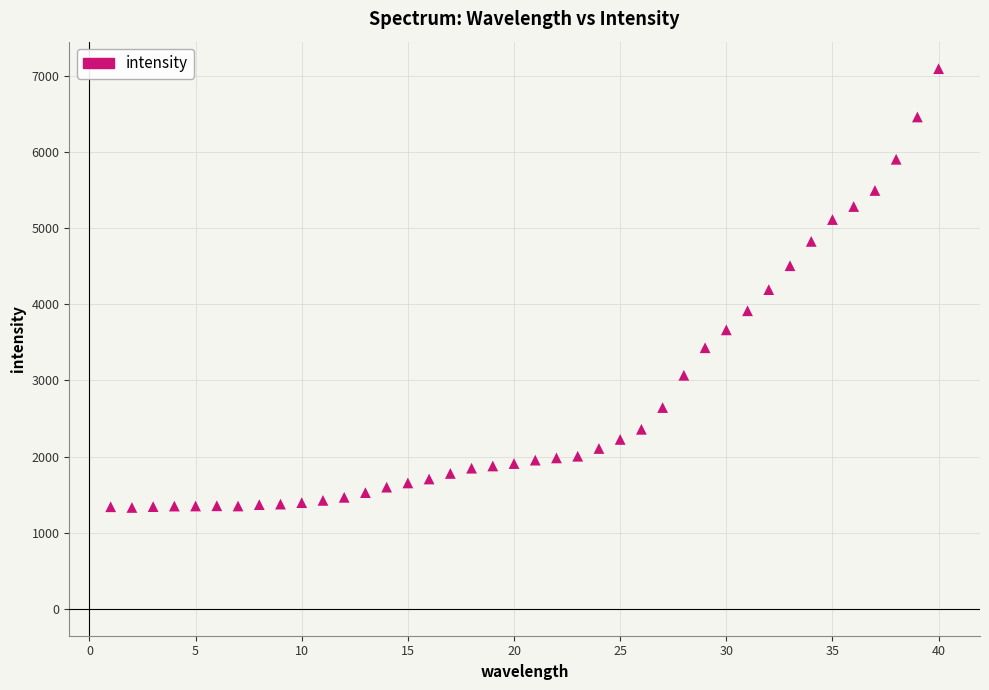

What is the range of Y values (max minus min)?

5767